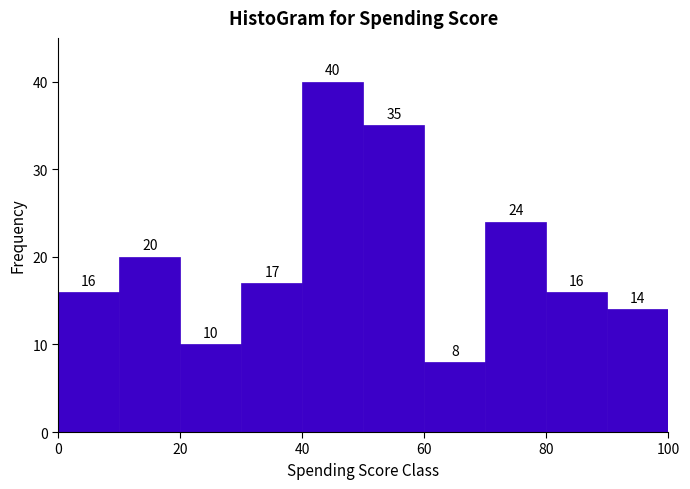

Which range on the x-axis has the tallest bar?

40 to 50